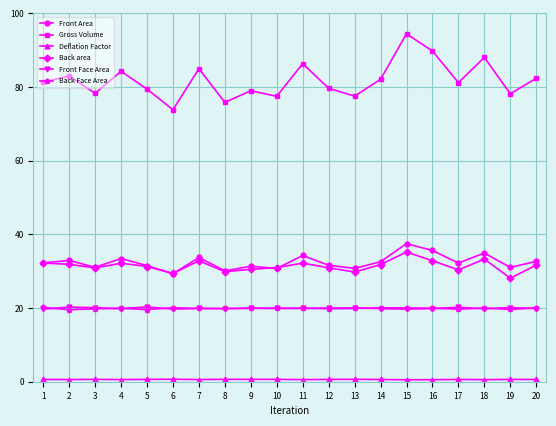

True or false: Back area has more than 1 interior local peaks.

True